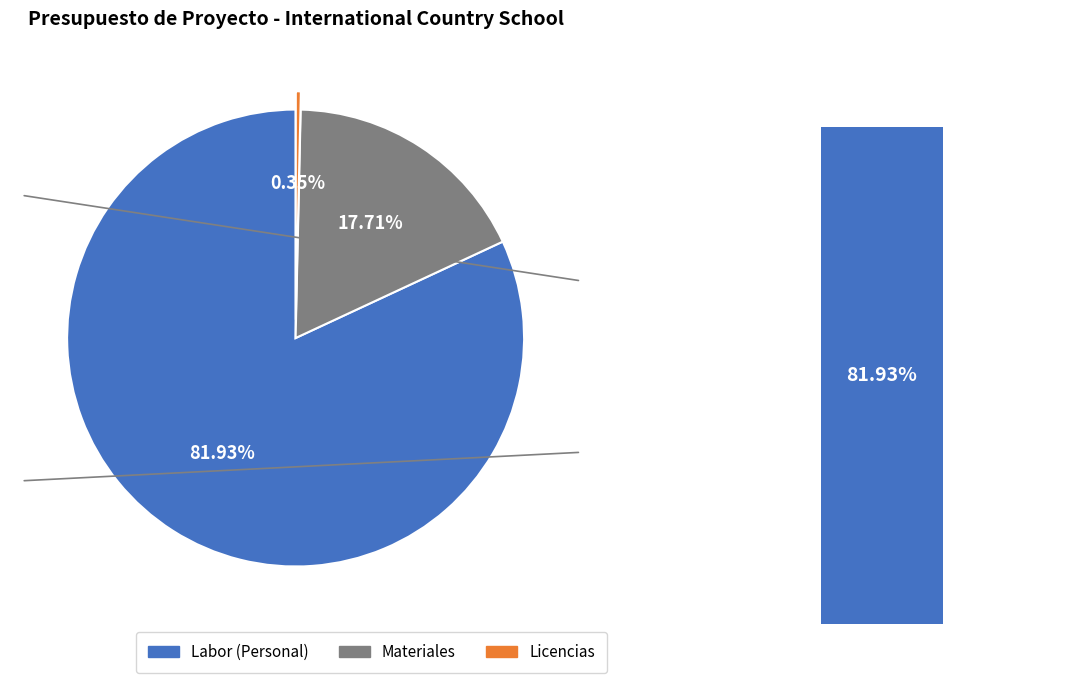

Combined, what portion of the pie is Licencias and Labor (Personal)?

82.3%